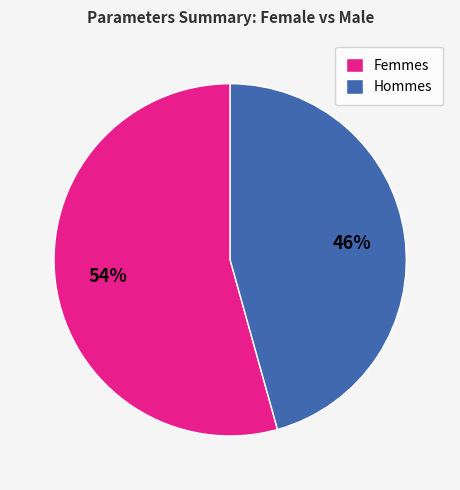

What percentage is the Hommes slice, to the nearest percent?

46%